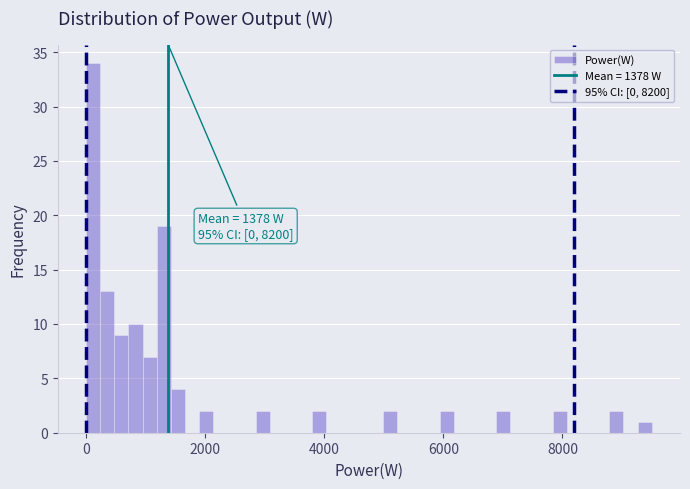

Read against the x-axis, roughly where is the centre of the tallest bar?

200